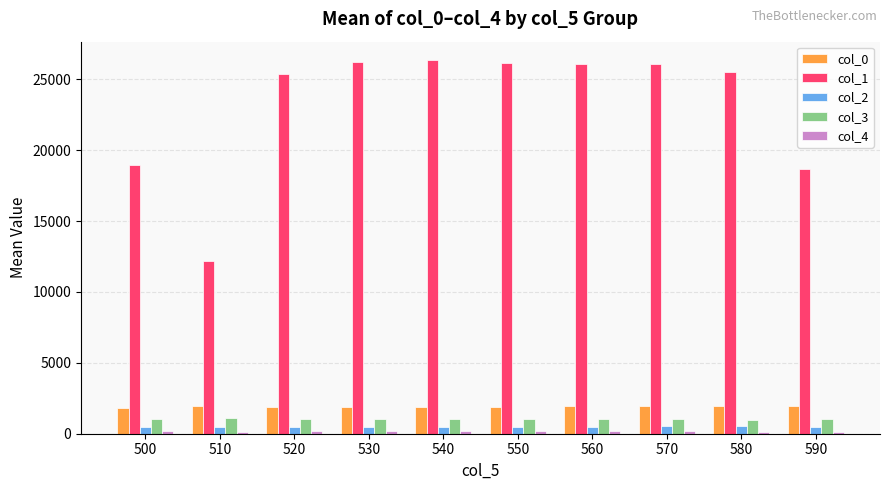

What is the highest value of the col_0 series?

1982.8